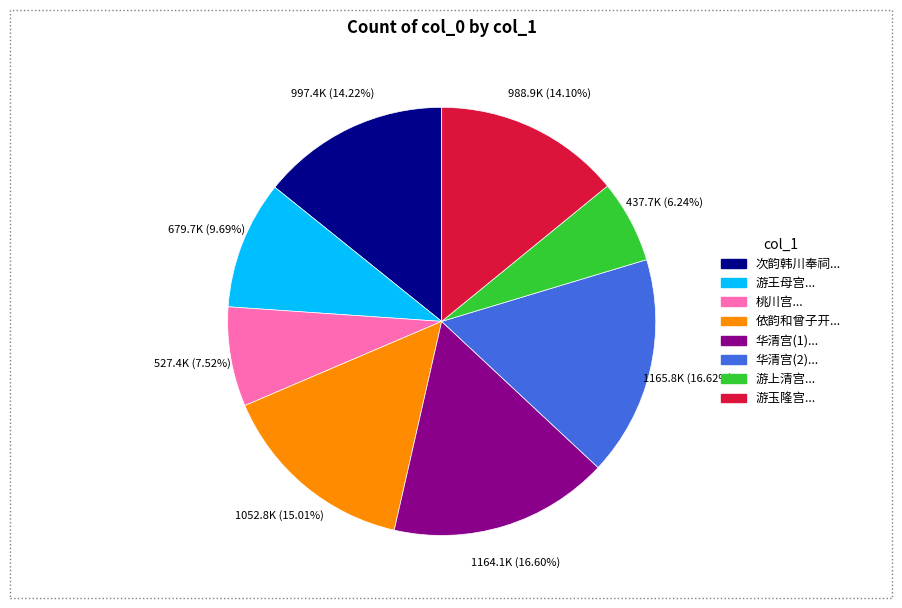

How many slices are in this pie chart?

8